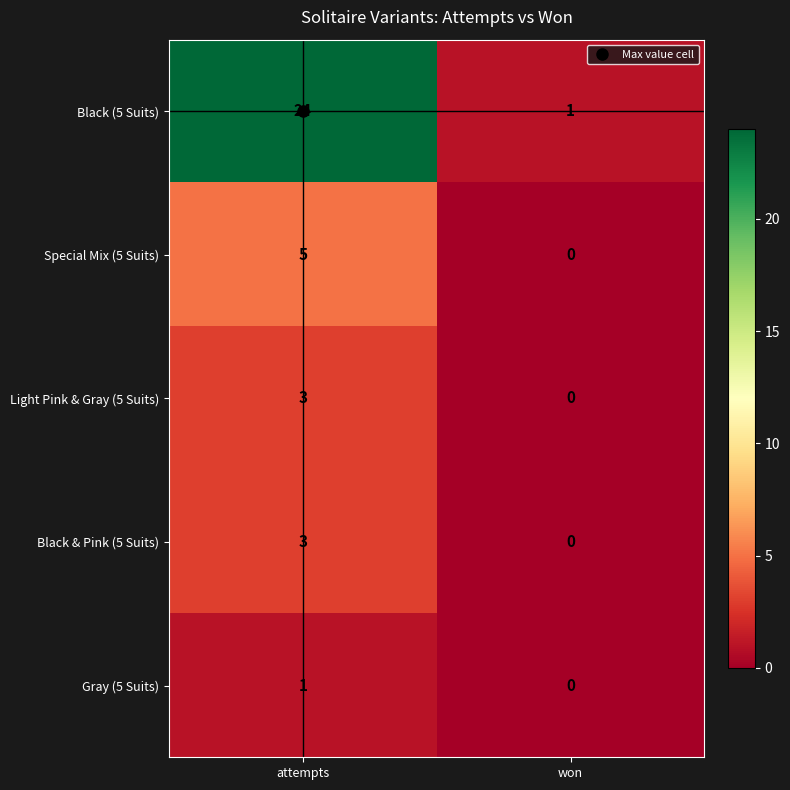

What is the highest value of the Black (5 Suits) series?

24